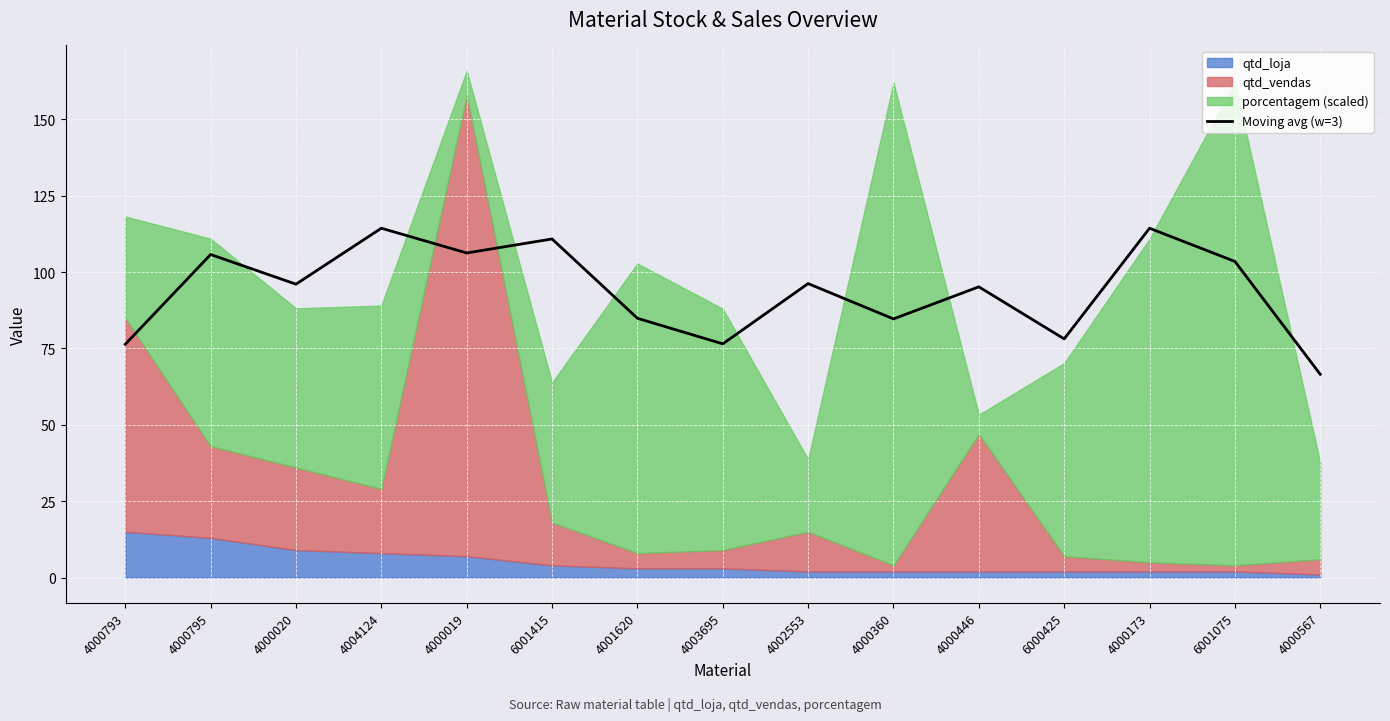

What is the difference between the maximum and second lowest values?

38.0